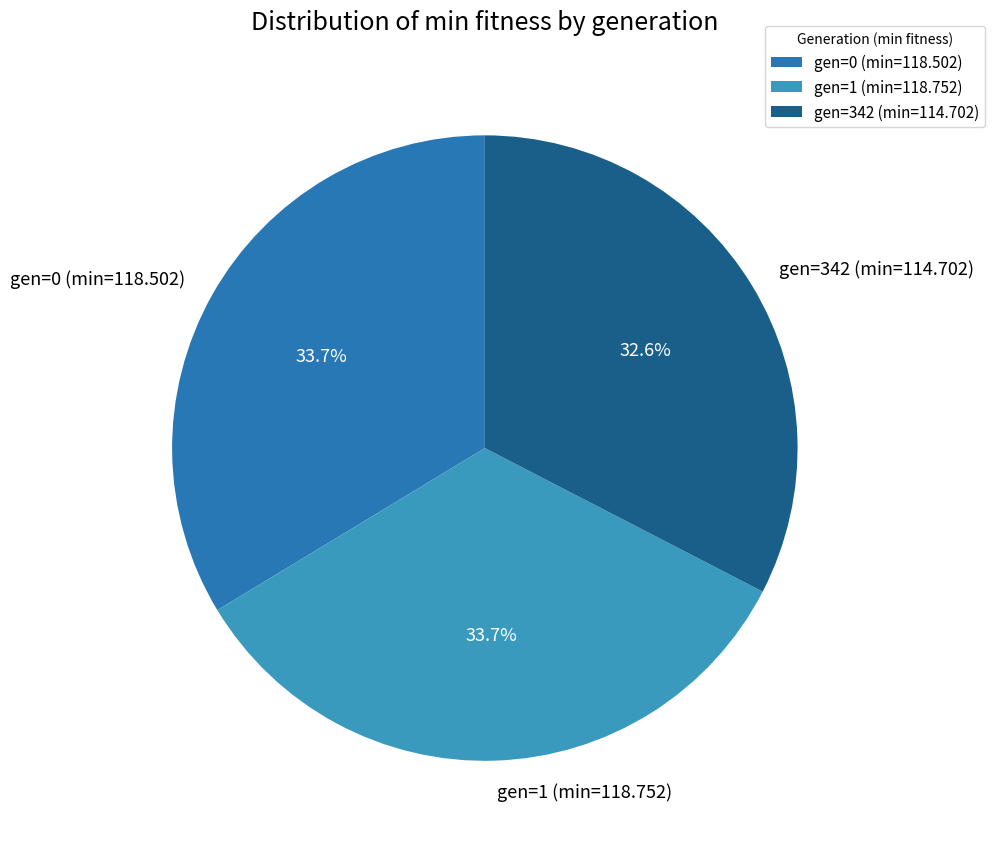

Between gen=342 (min=114.702) and gen=0 (min=118.502), which is larger?

gen=0 (min=118.502)